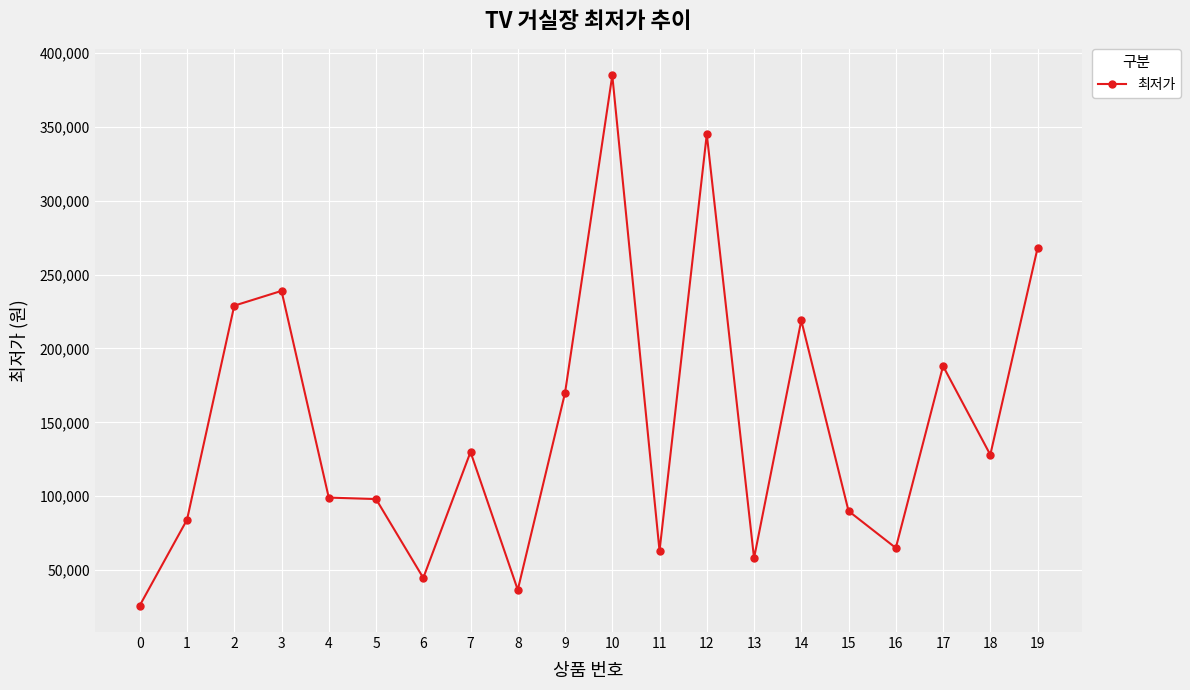

True or false: there are more than 2 points higher than both neighbors.

True